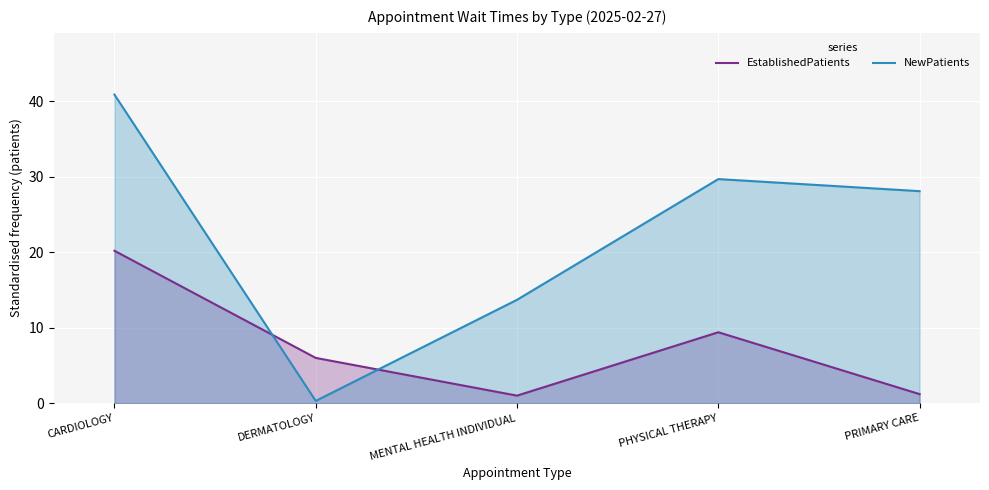

How many interior local peaks does the EstablishedPatients series have?

1